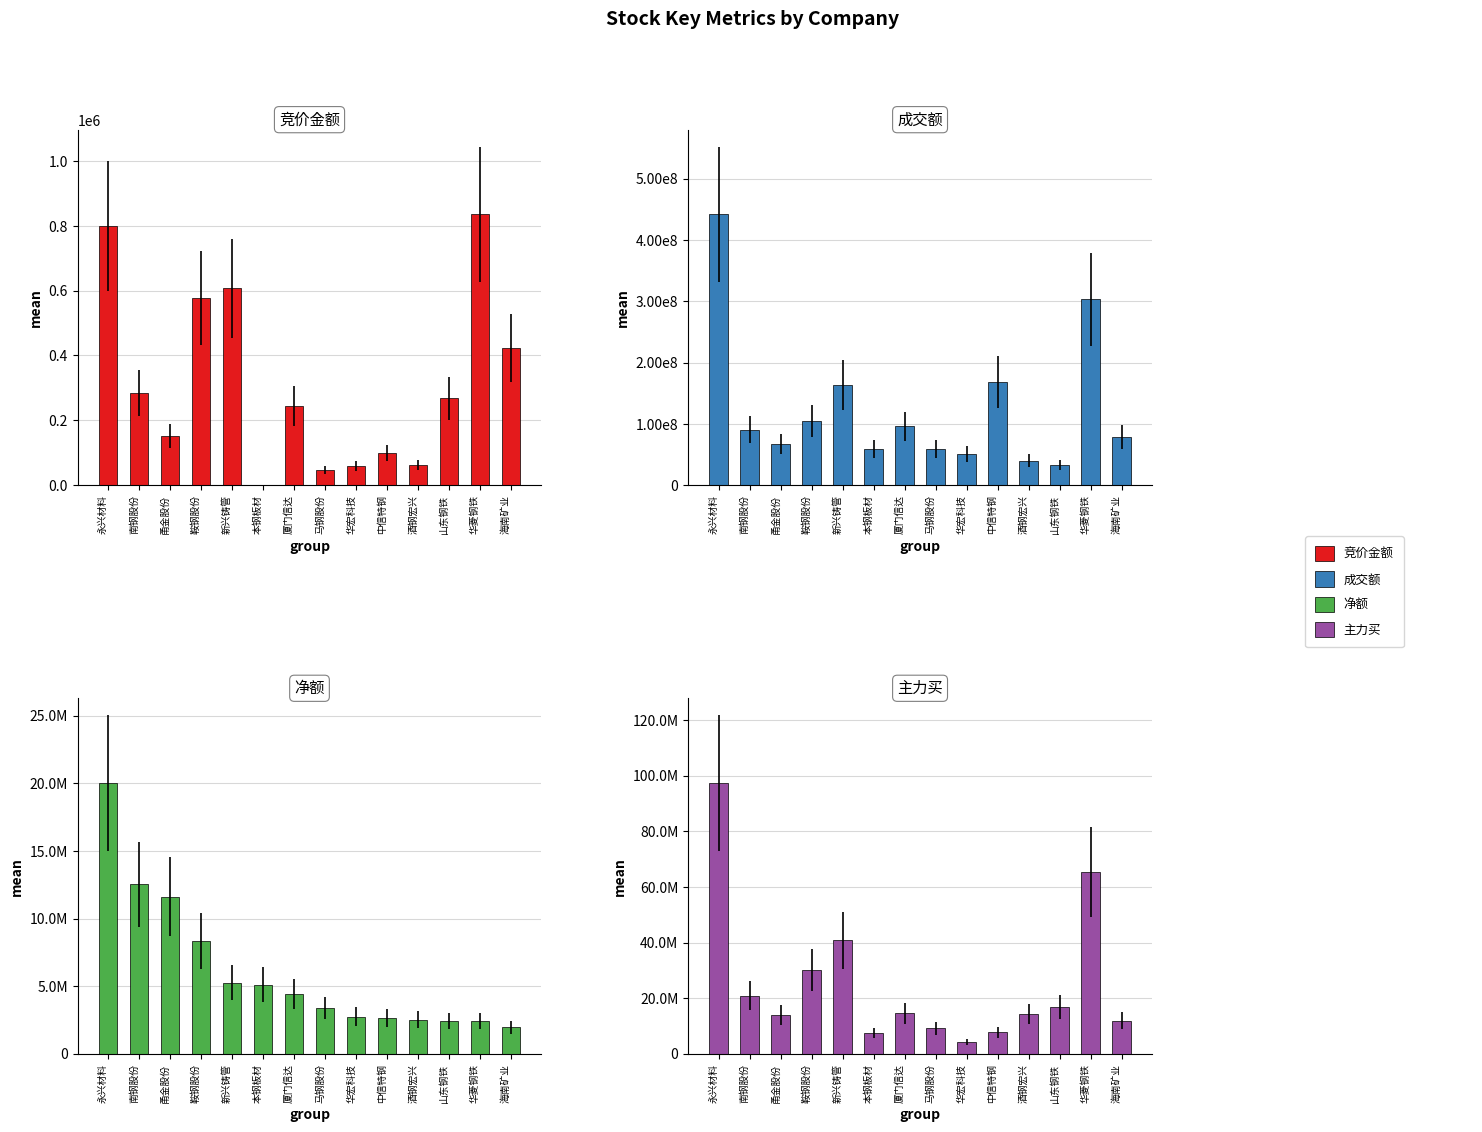

The value of 竞价金额 at 酒钢宏兴 is 37342. True or false?

False